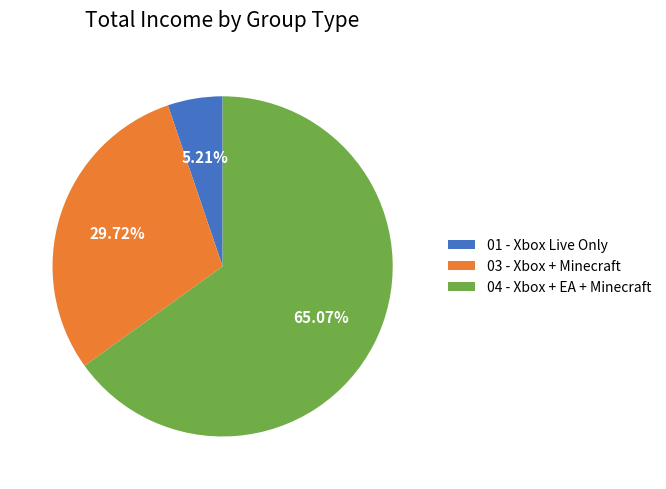

The 01 - Xbox Live Only slice represents 5% of the pie. True or false?

True